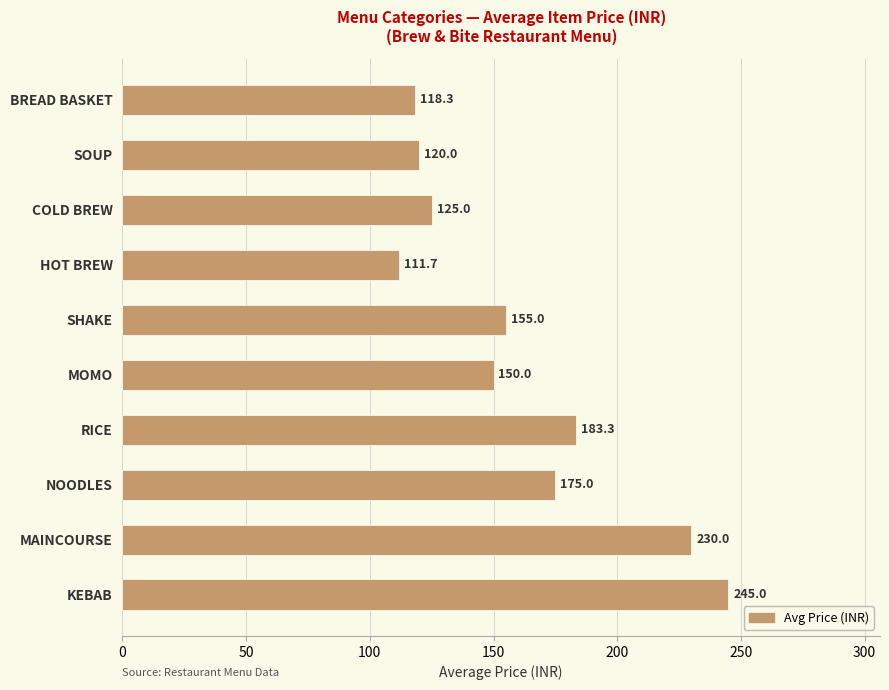

At which label is the value closest to 178?

NOODLES